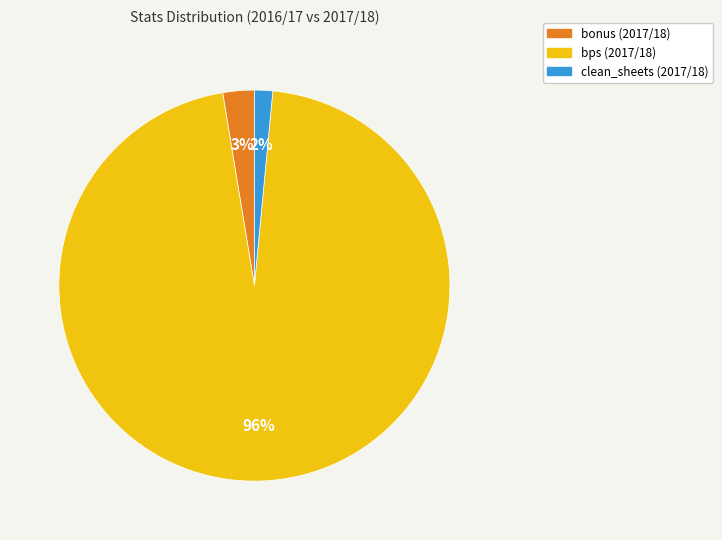

Does bonus (2017/18) account for over 50% of the chart?

No